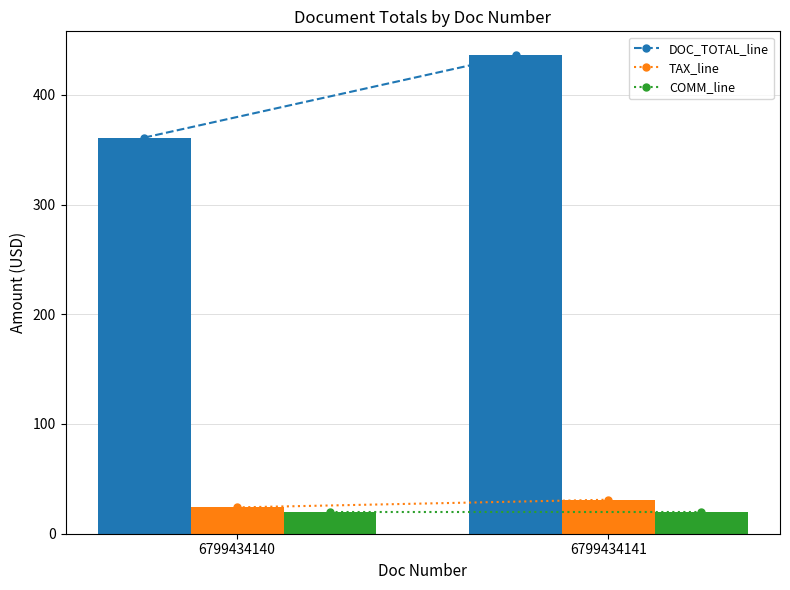

At which category is the sum across all series the highest?

6799434141